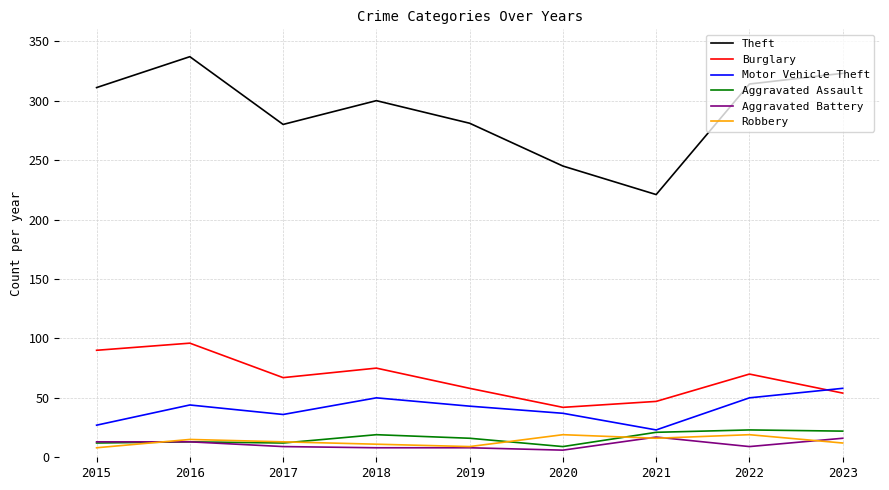

The Theft series shows 311 at 2015. True or false?

True